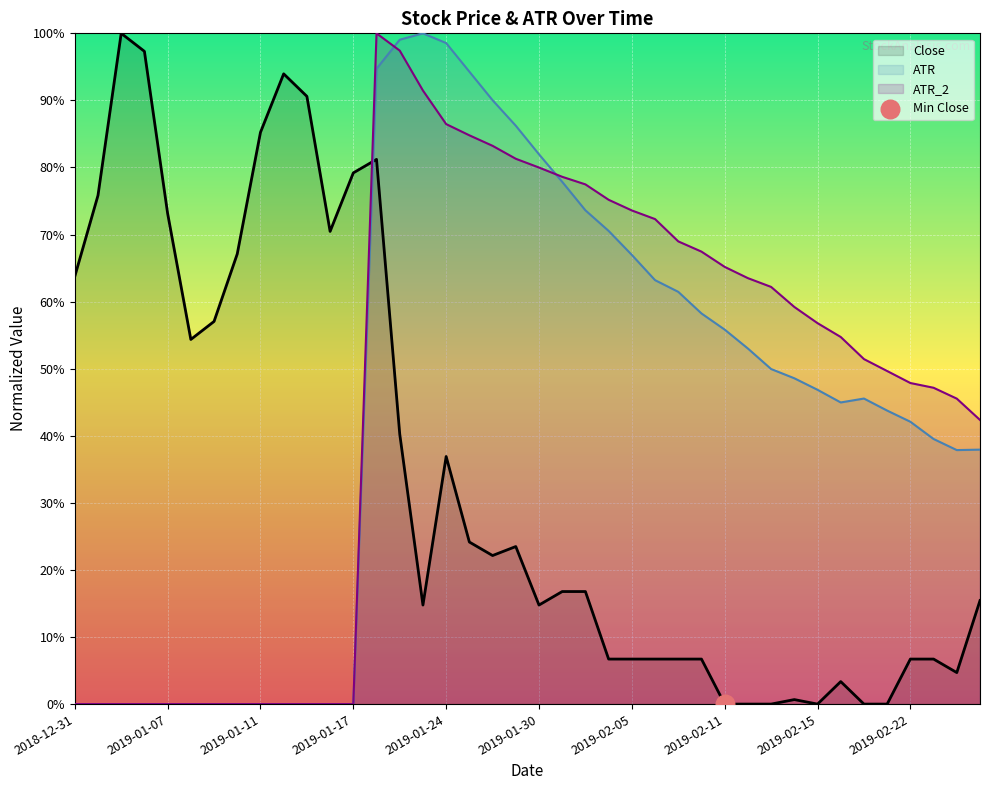

What are all the series names shown in the legend?

ATR, ATR_2, Close